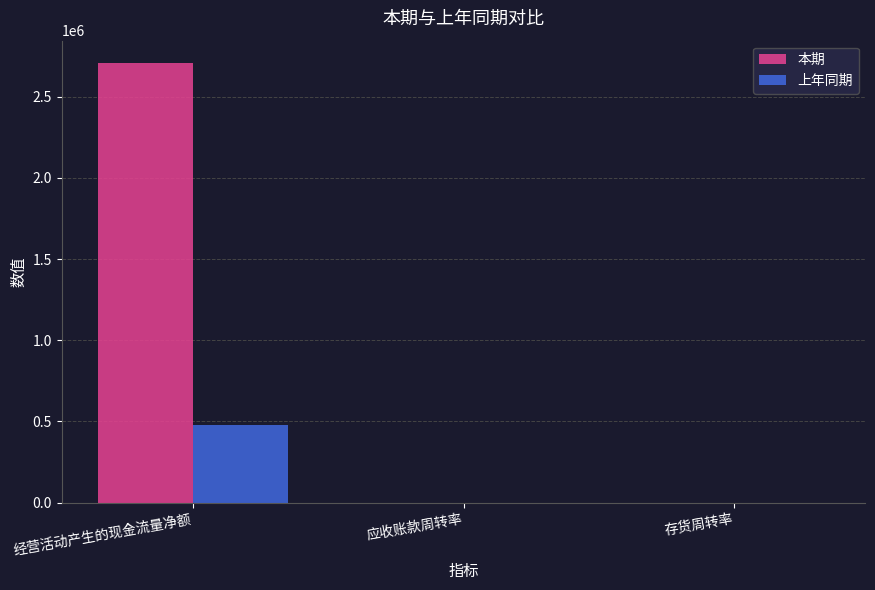

What are all the series names shown in the legend?

本期, 上年同期